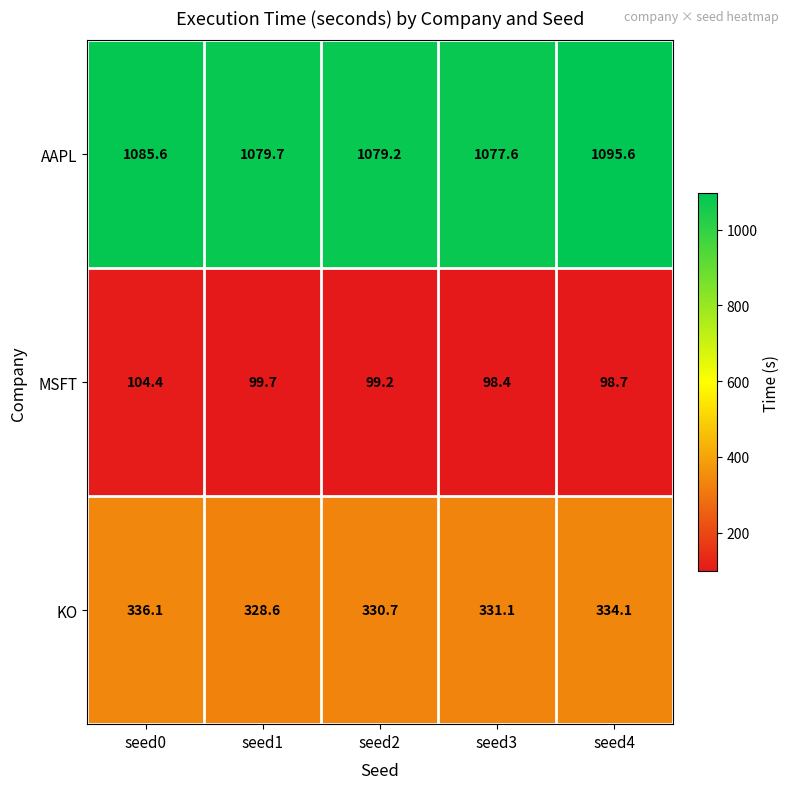

True or false: MSFT has a value of 99.7 at seed1.

True